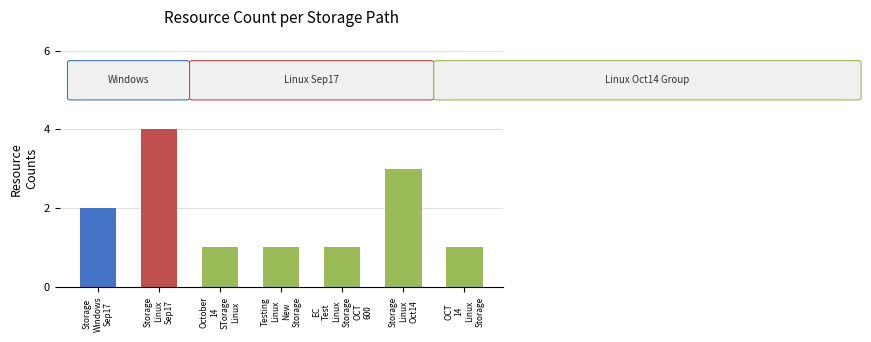

Which has a higher value, Testing Linux New Storage or OCT 14 Linux Storage?

Testing Linux New Storage